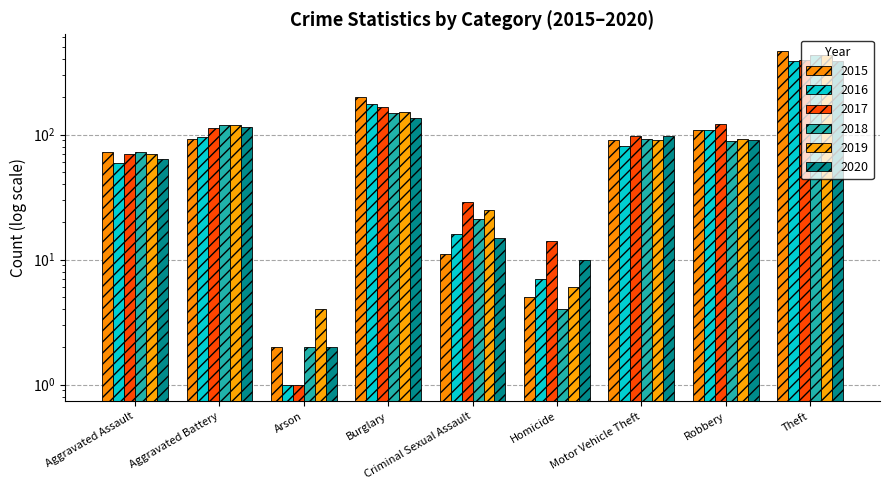

How many categories are shown in the chart?

9